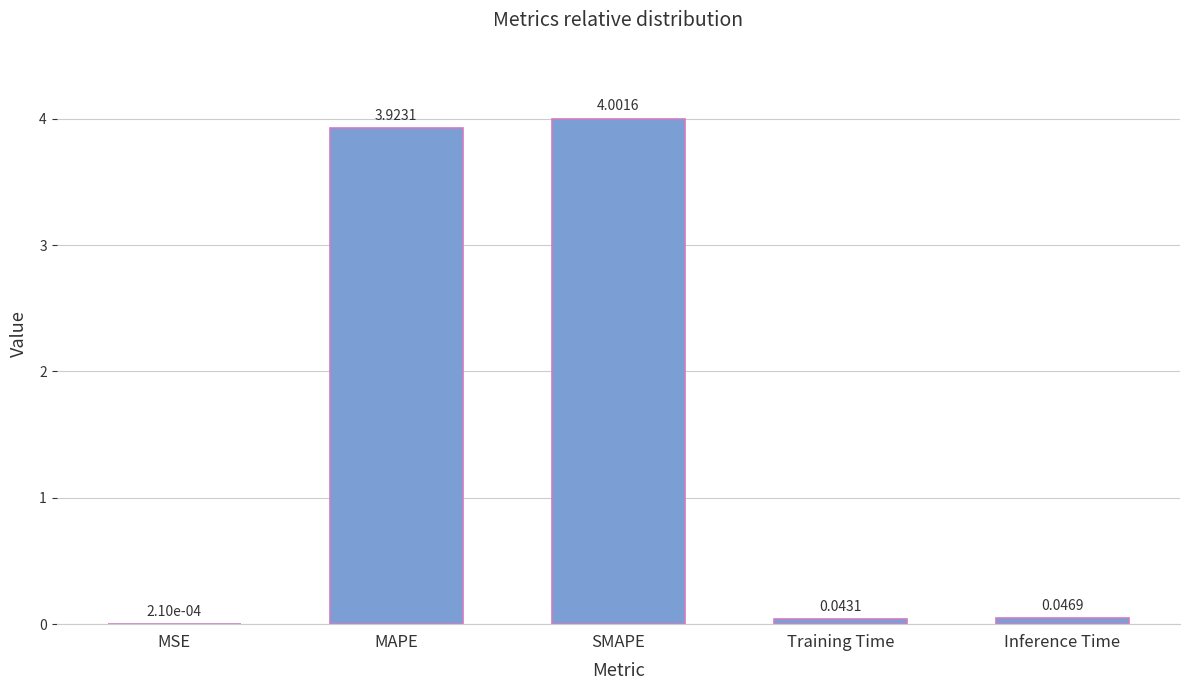

At which category does the chart reach its peak across all series?

SMAPE